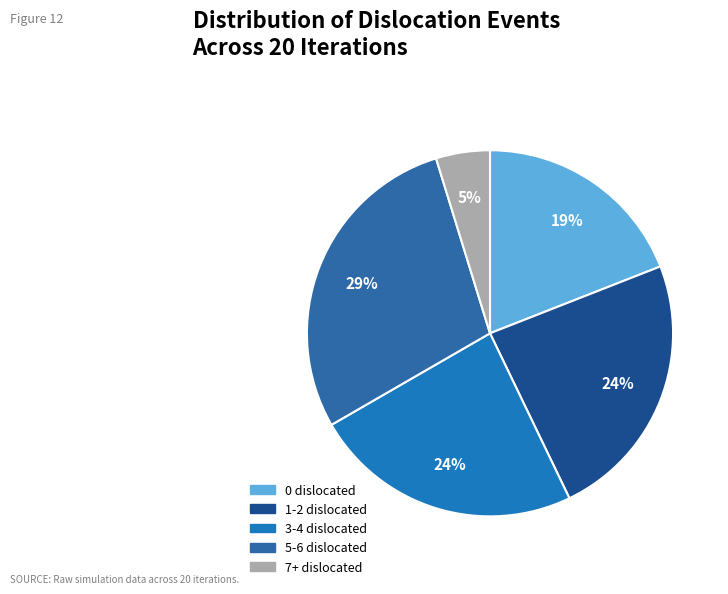

What is the largest slice in the pie chart?

5-6 dislocated